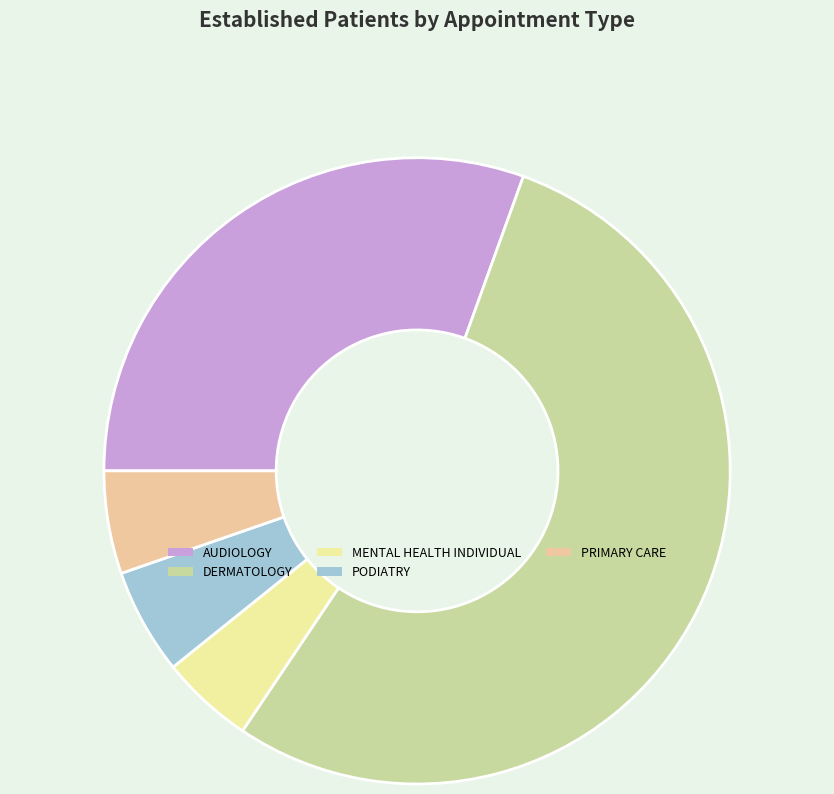

Which has a higher value, DERMATOLOGY or AUDIOLOGY?

DERMATOLOGY